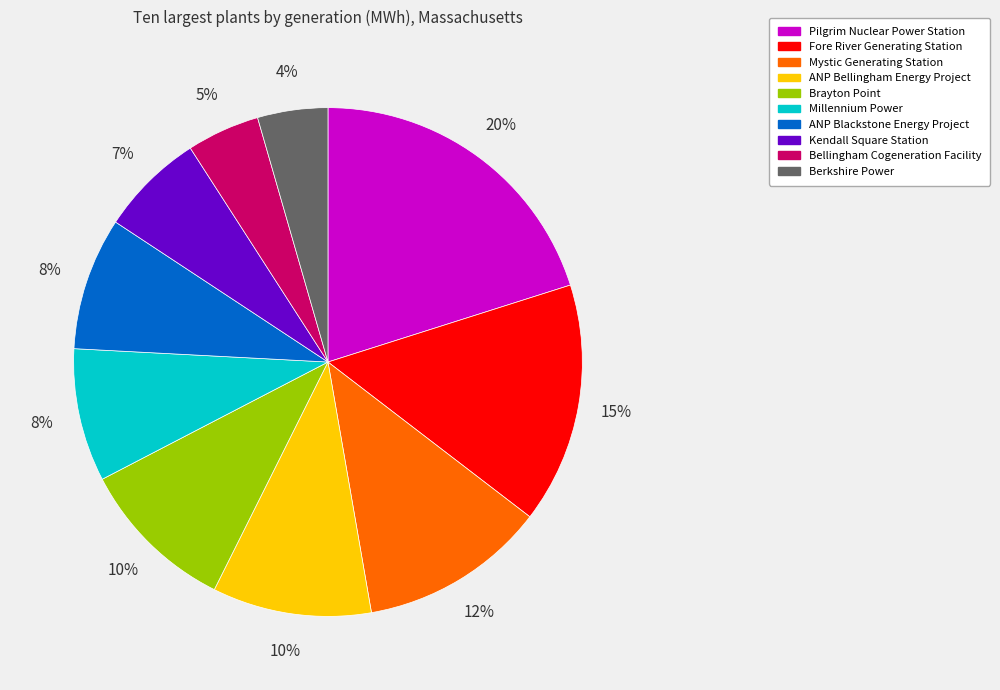

To the nearest percent, what is the difference between the Fore River Generating Station and Millennium Power slice percentages?

7%